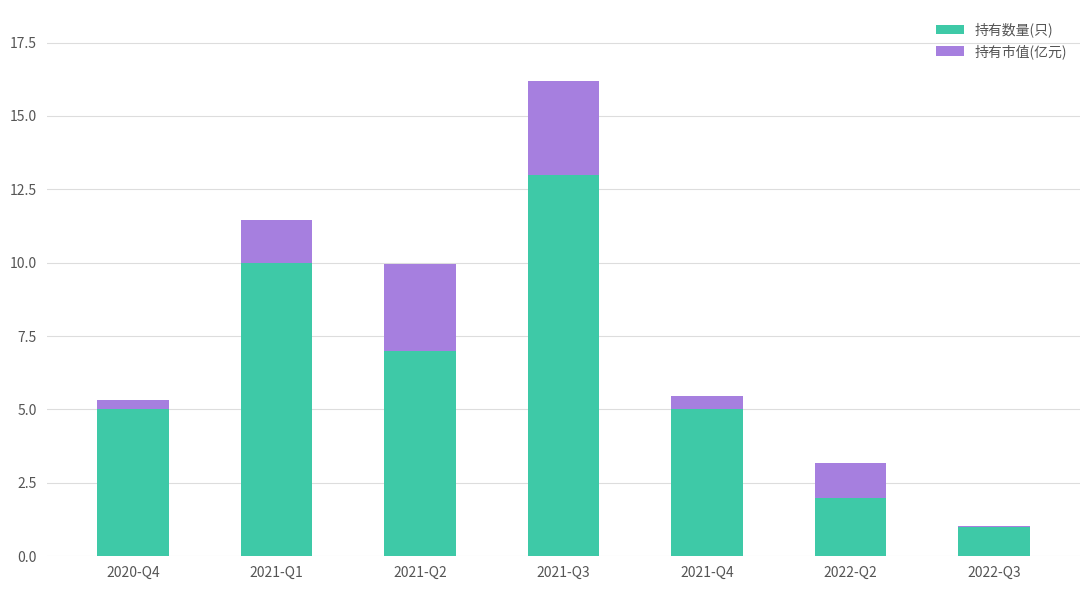

How many distinct data groups are displayed?

2